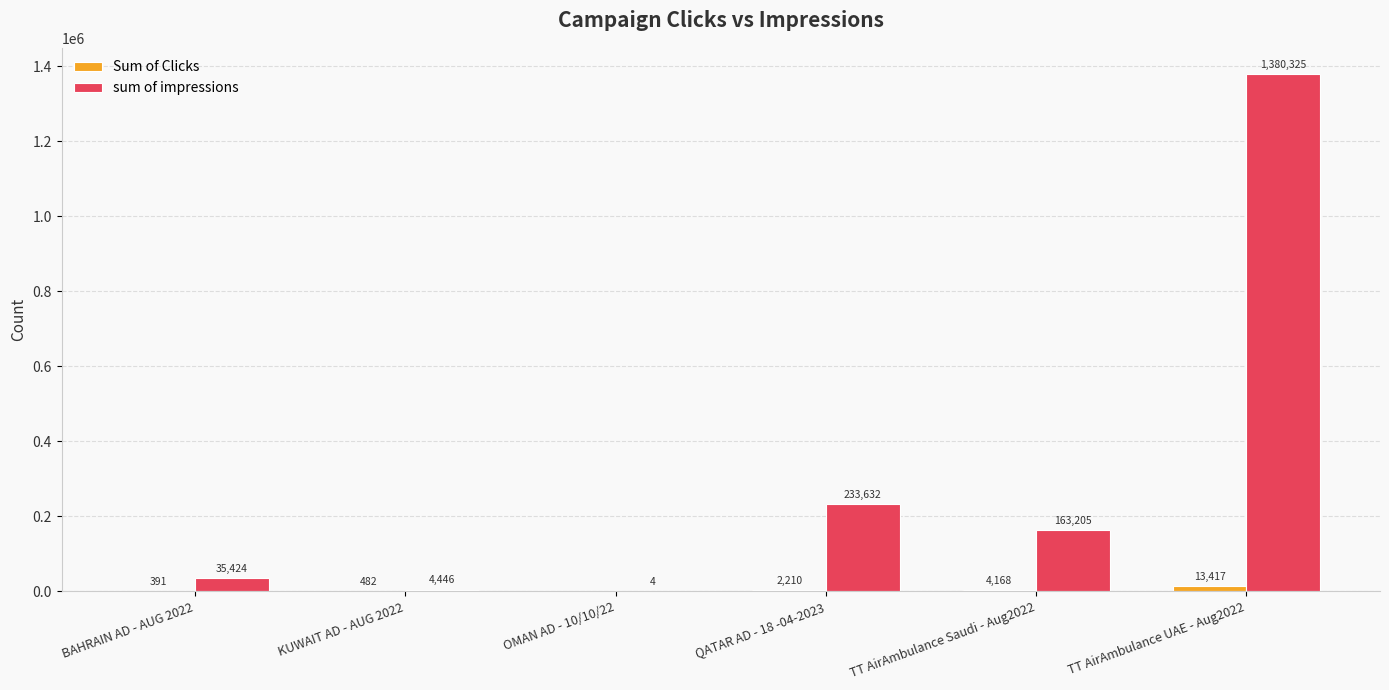

Which series changed the most between QATAR AD - 18 -04-2023 and TT AirAmbulance UAE - Aug2022?

sum of impressions